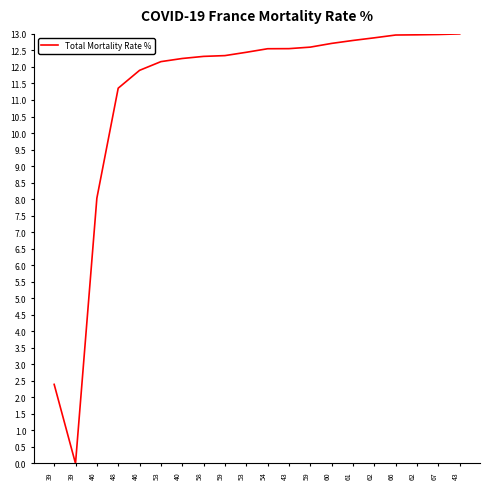

Rank the categories by value from highest to lowest.

43, 67, 62, 66, 62, 61, 60, 59, 43, 54, 53, 59, 58, 40, 53, 46, 48, 46, 39, 39